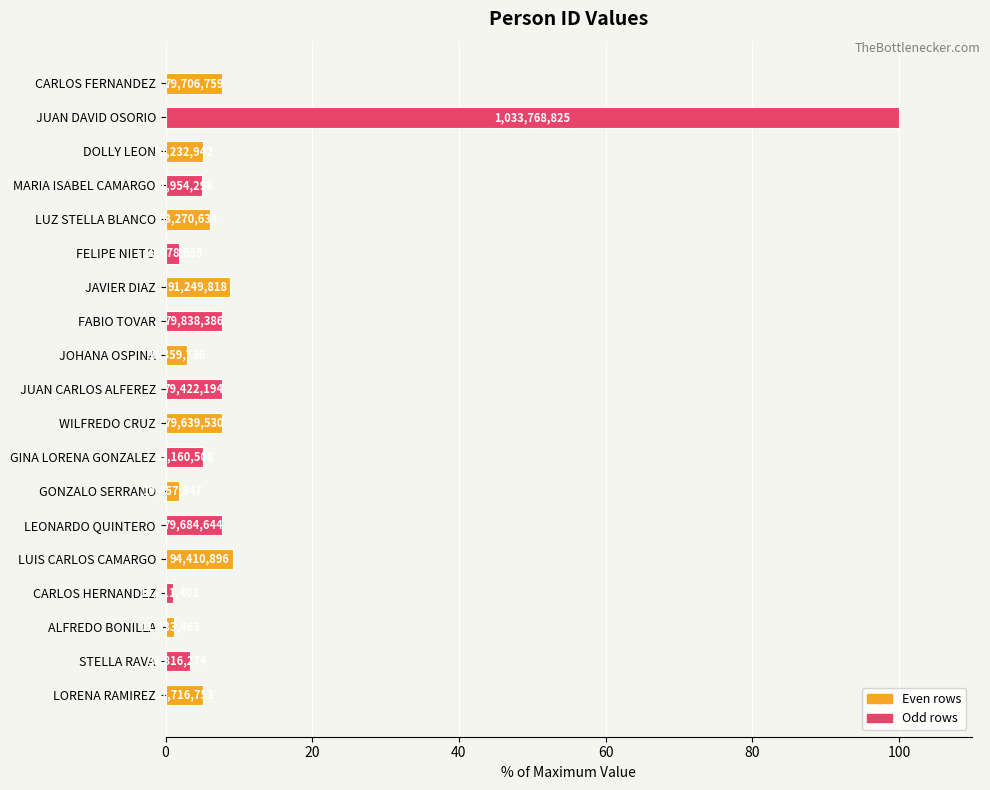

Are the bars horizontal?

Yes